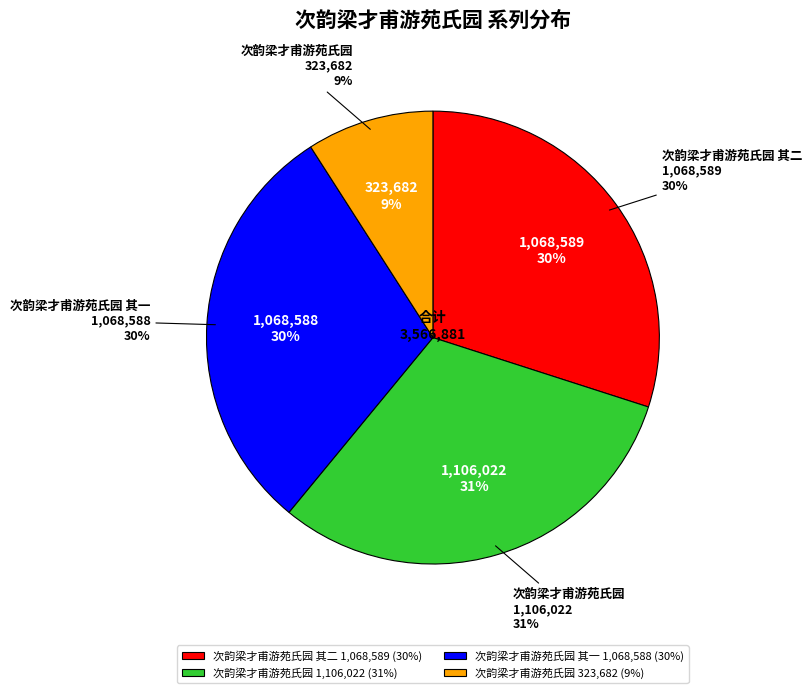

How many slices are in this pie chart?

4